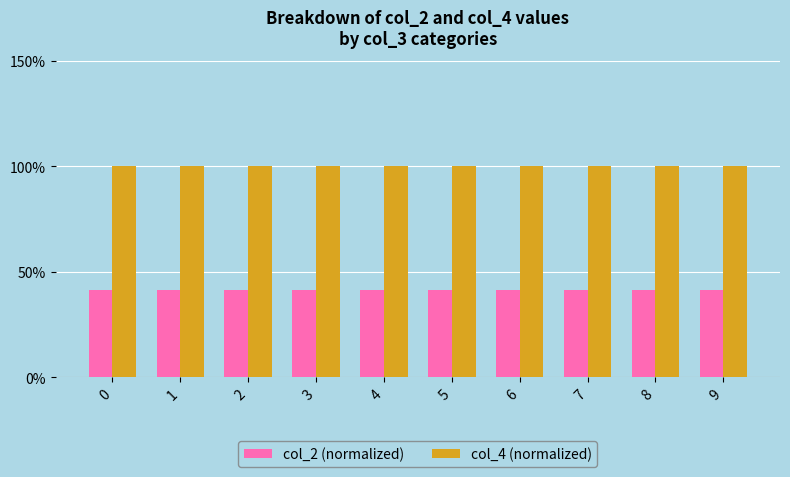

How many bars are there in total?

20